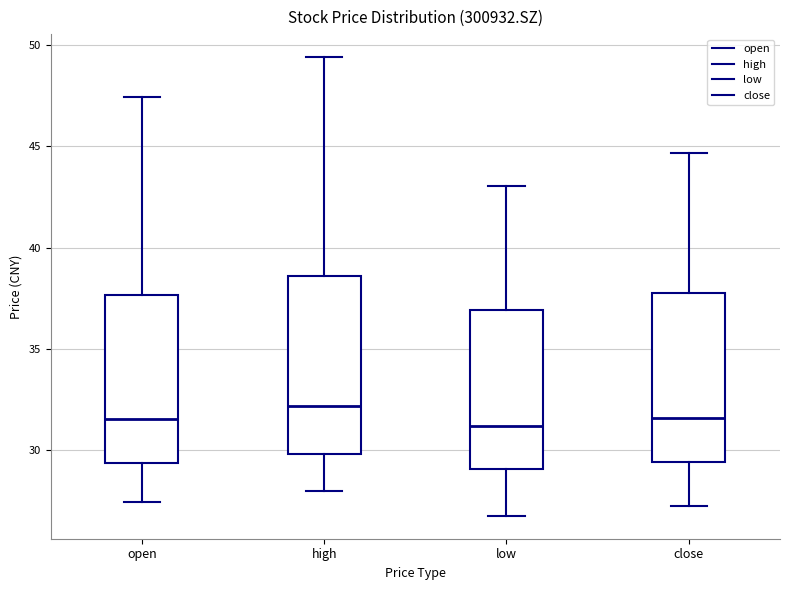

Where does the lower whisker of the box for low end on the y-axis? The values are not printed on the chart, so give them approximately, as read against the axis.

27.0